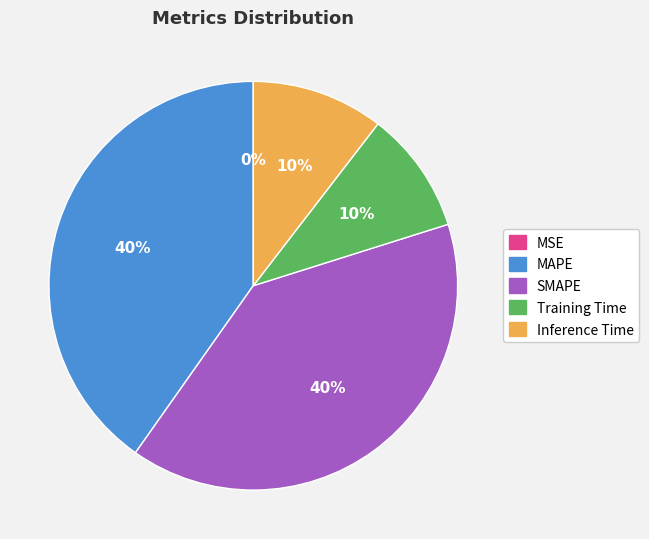

To the nearest percent, what is the combined percentage of Training Time and MAPE?

50%